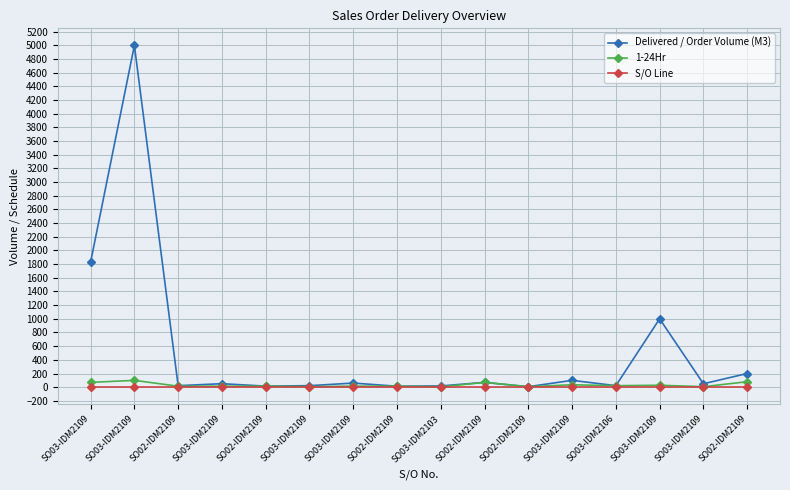

True or false: S/O Line has a value of 0.4 at SO03-IDM2109.

False